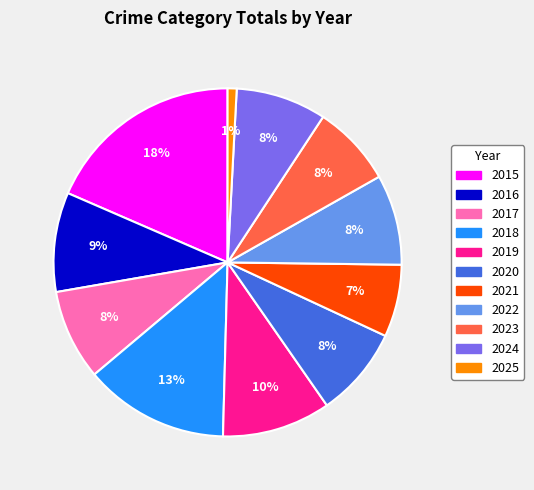

Is it true that 2025 is 8% of the pie?

False